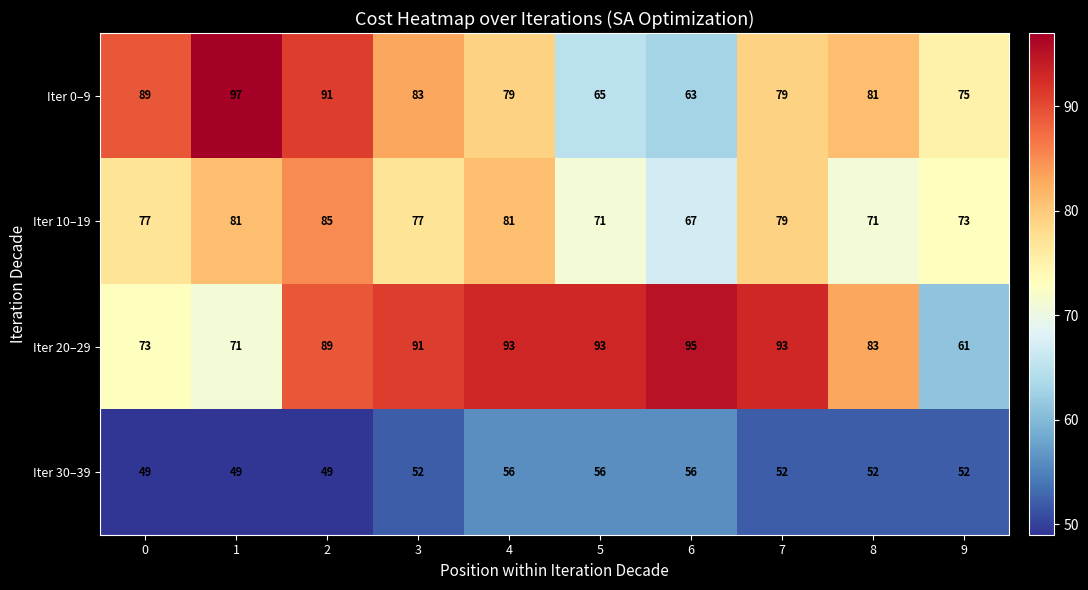

What is the maximum value shown in the chart?

97